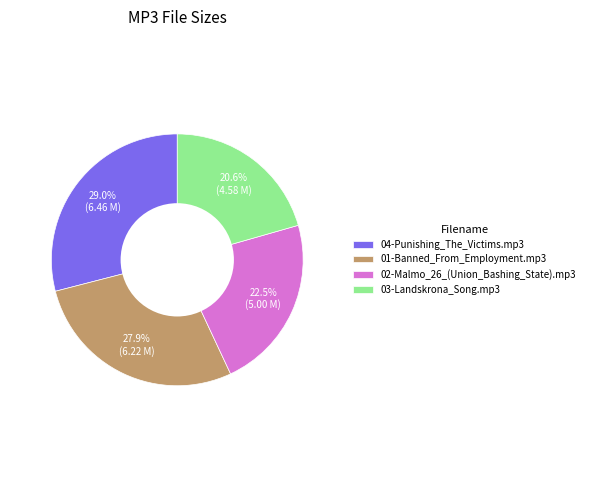

How much of the chart is everything except 03-Landskrona_Song.mp3?

79.4%